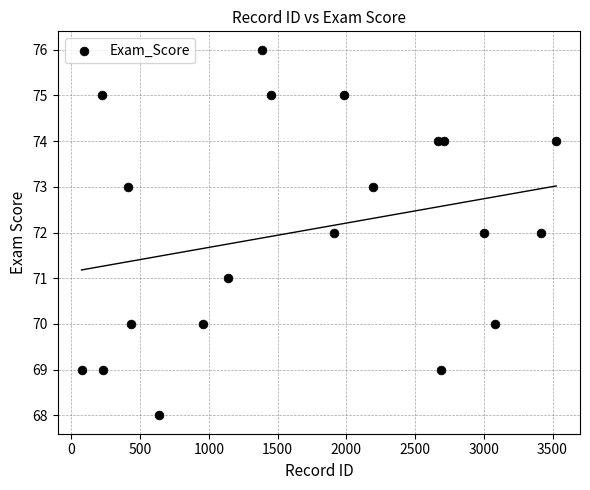

What is the range of Y values (max minus min)?

8